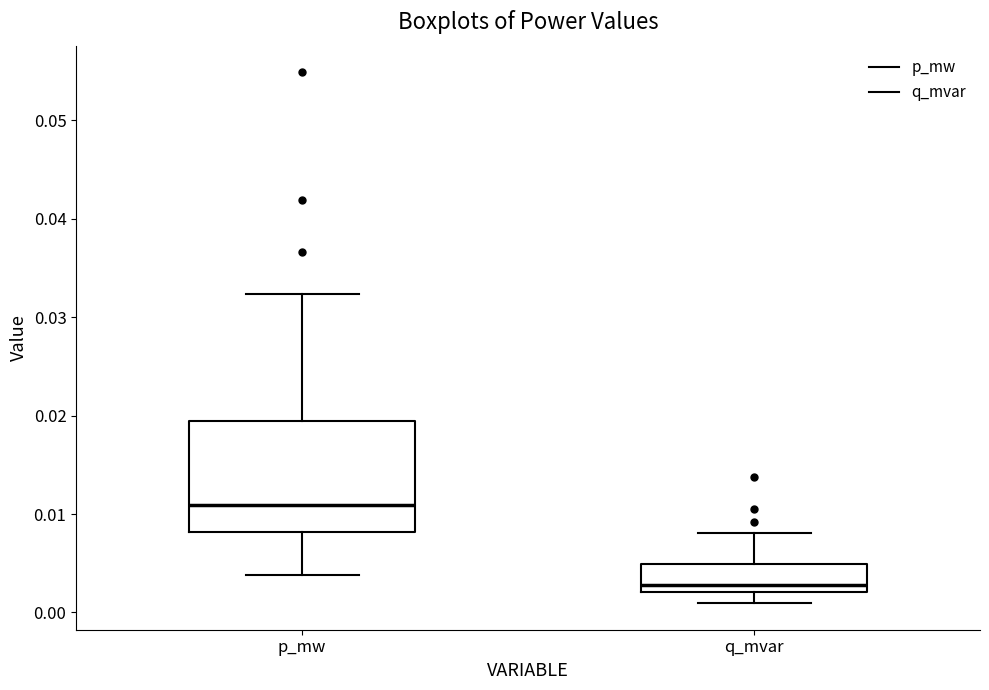

Which box is the tallest, from its lower edge to its upper edge?

p_mw